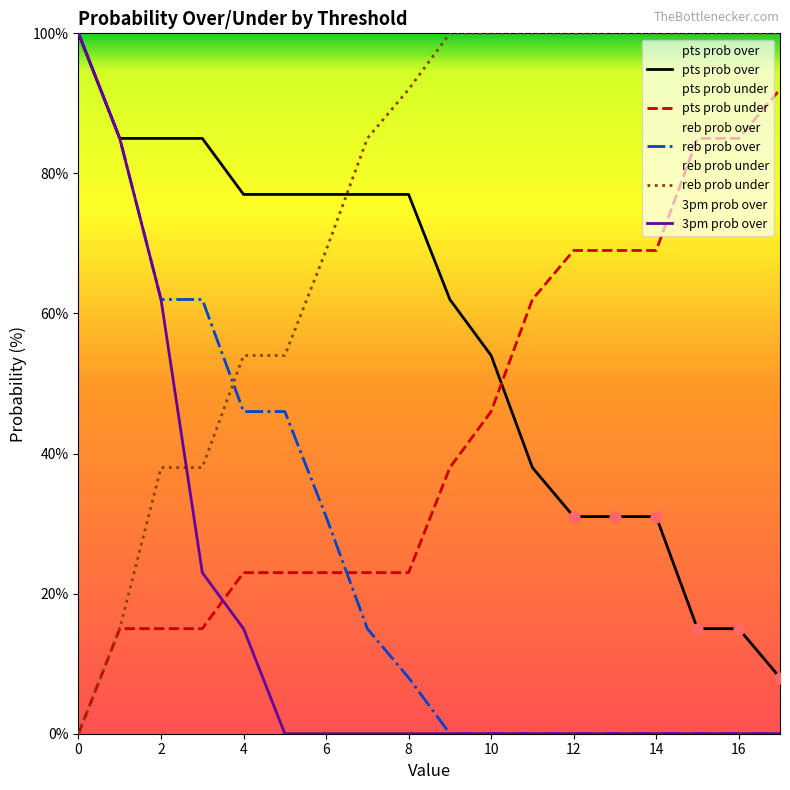

What is the total value across all series at 12?

200